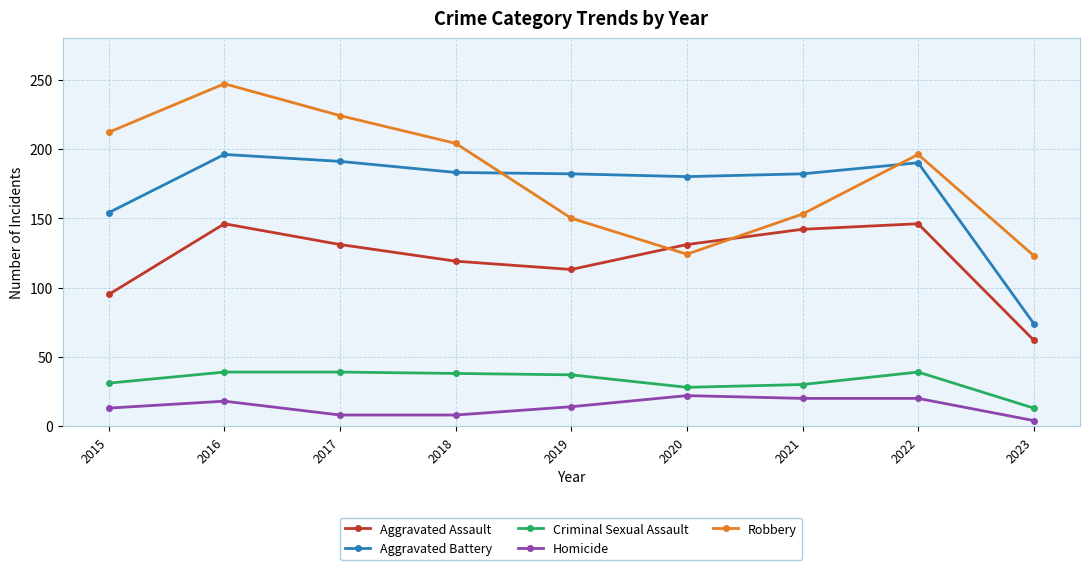

Is it true that Homicide equals 4 at 2023?

True